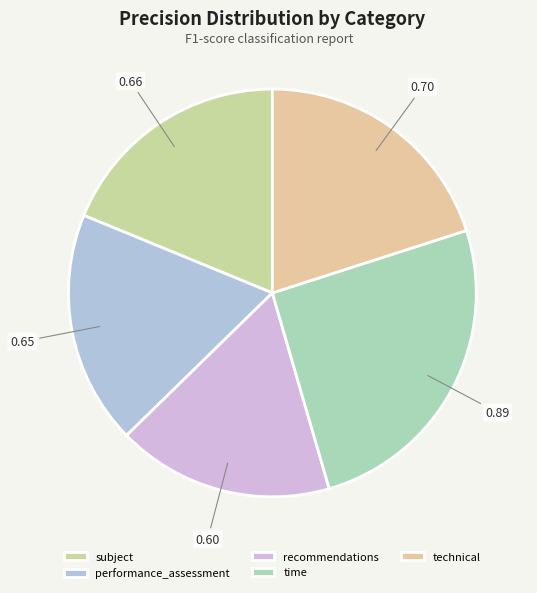

How many segments does this pie chart have?

5